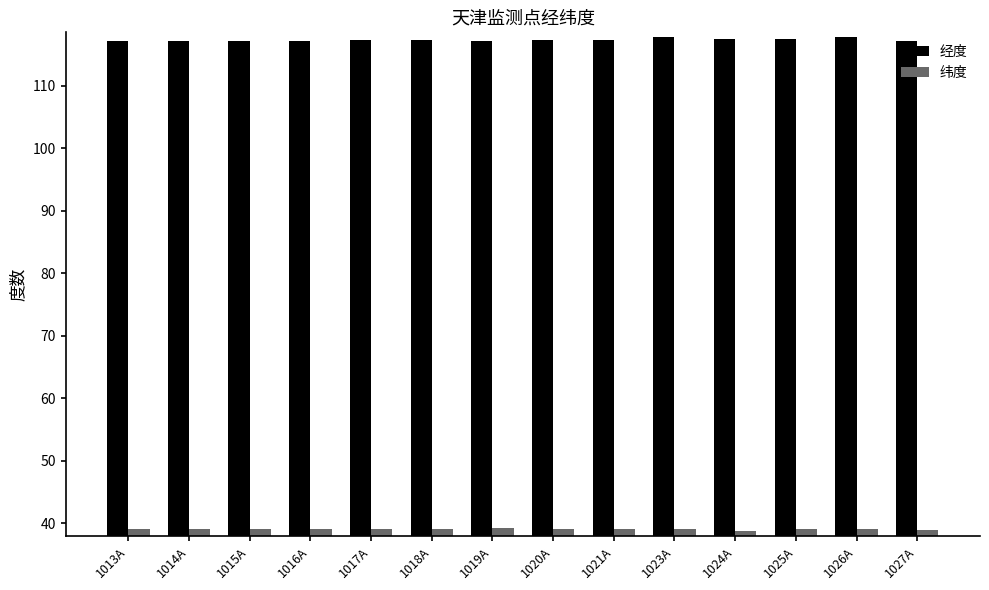

What is the difference between the maximum and second lowest values in the 经度 series?

0.6